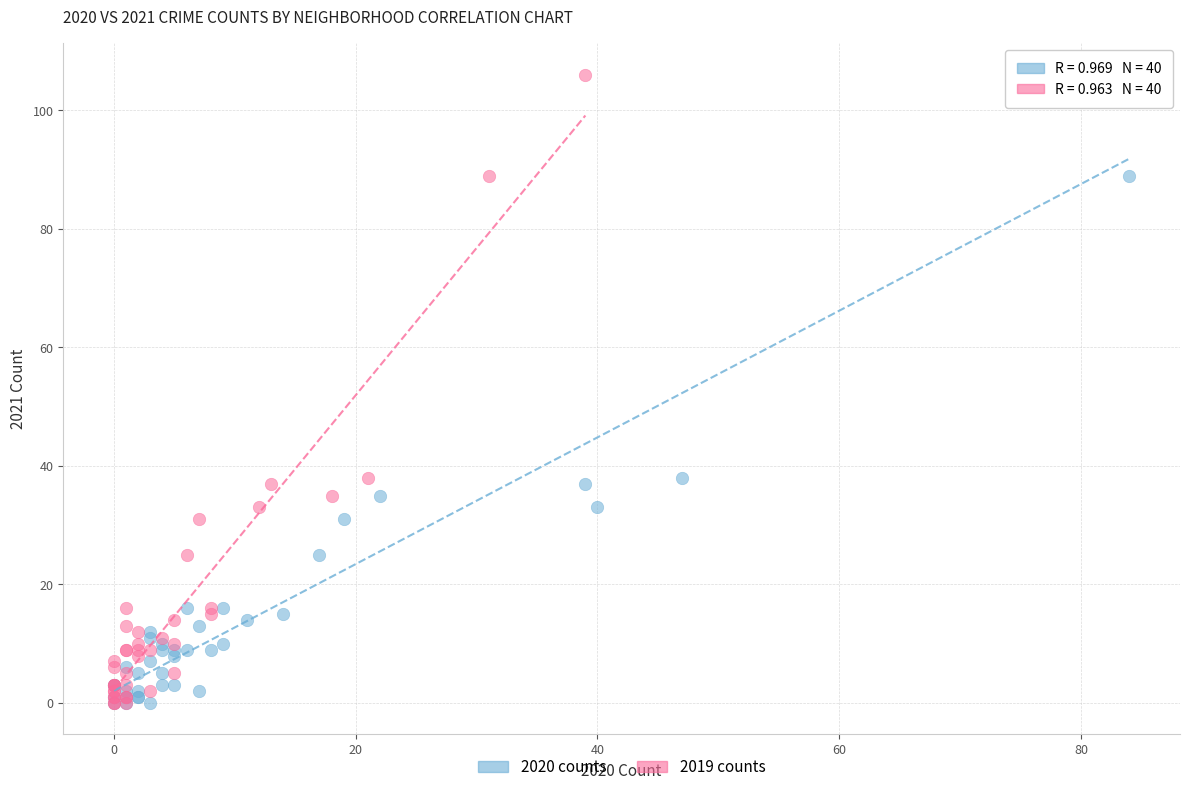

What are all the series names shown in the legend?

2020 counts, 2019 counts